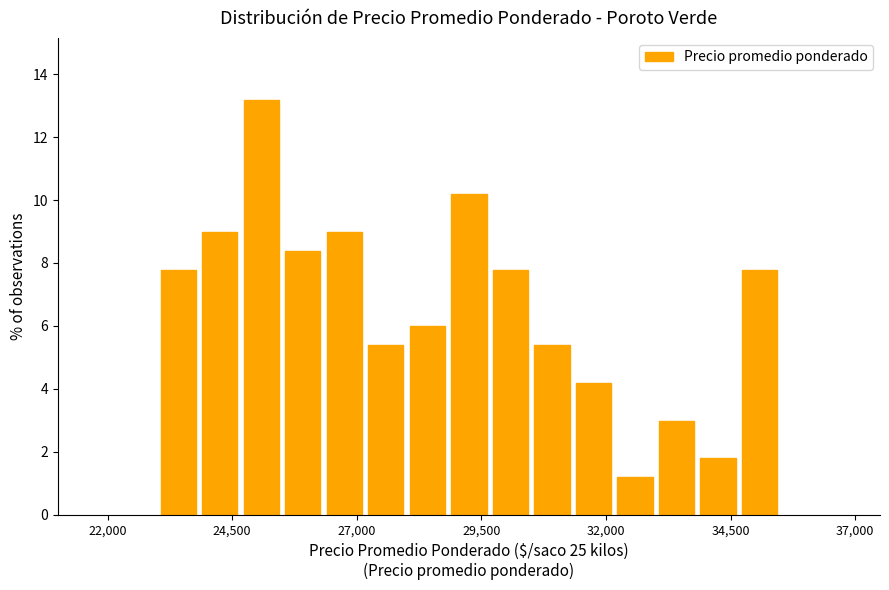

Read against the x-axis, roughly where is the centre of the tallest bar?

25000